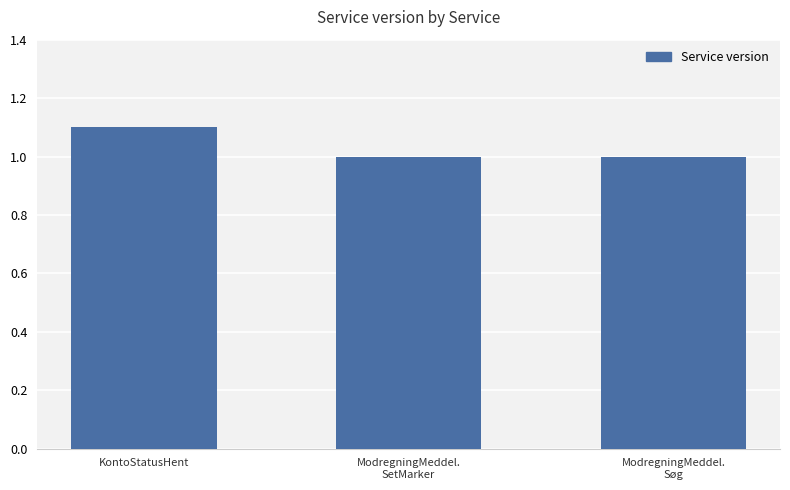

Count the values in the range 1 to 2.

3